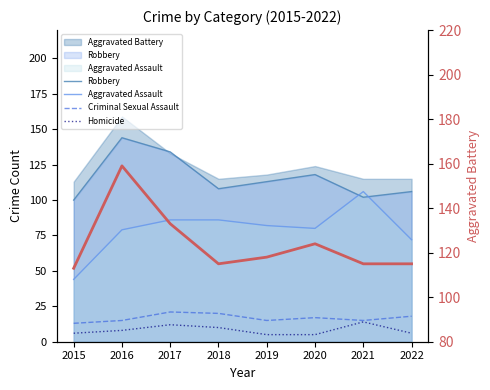

What is the spread (max minus min) of values at 2020?

119